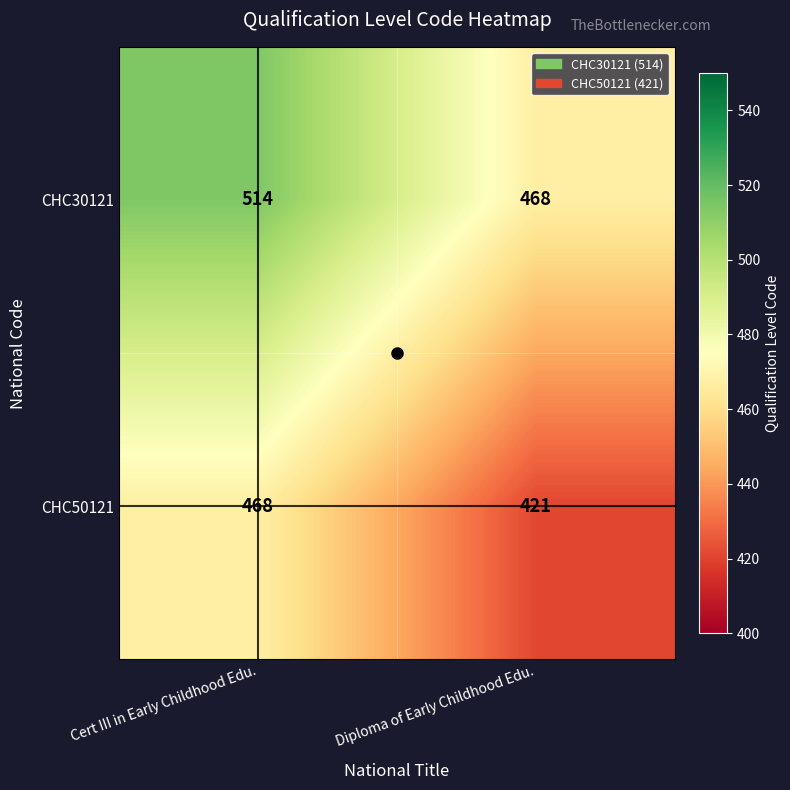

What is the maximum value shown in the chart?

514